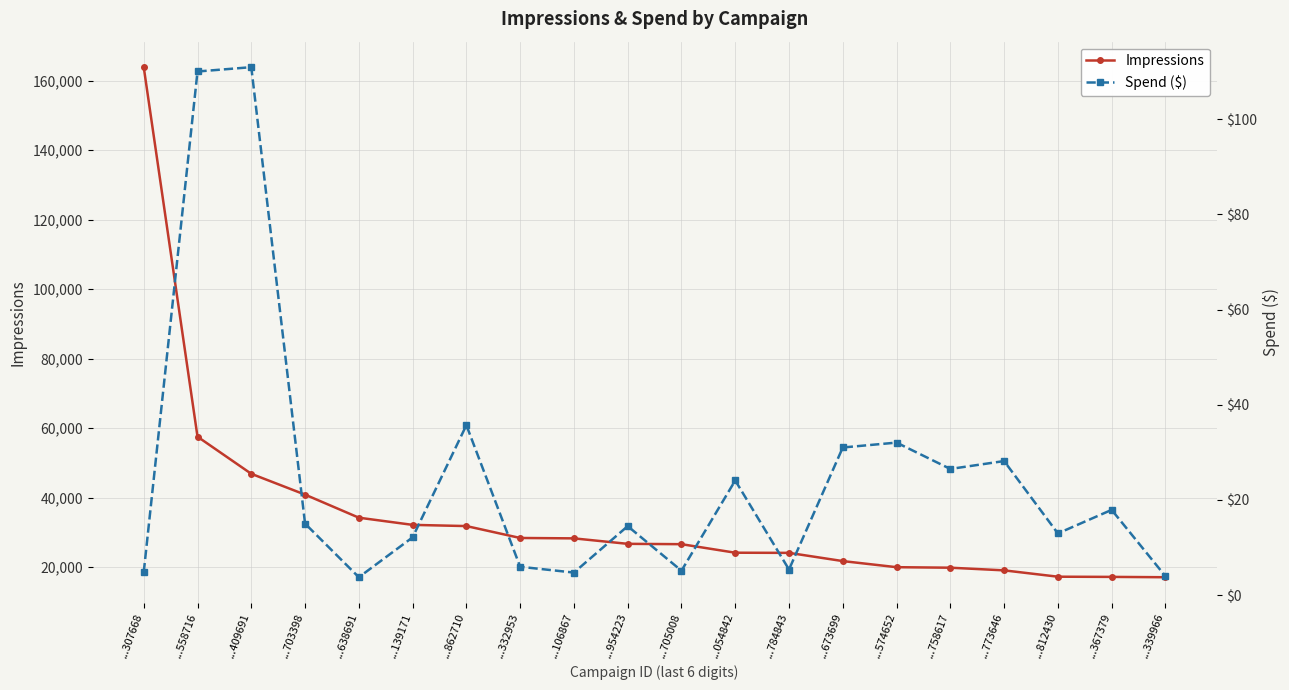

Does the chart display data point markers on the line(s)?

Yes